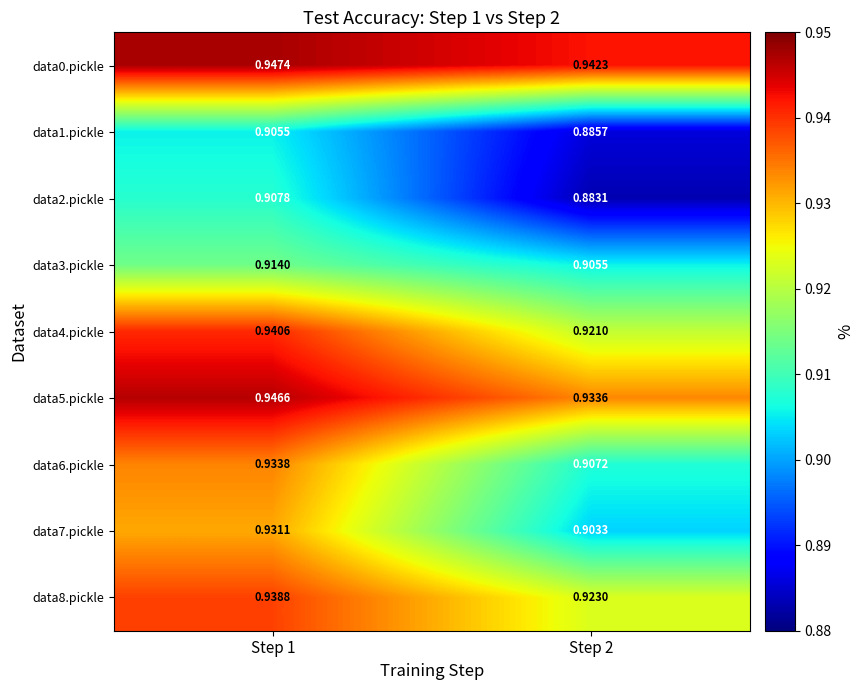

Is the value of data0.pickle at Step 1 greater than the value of data8.pickle at Step 1?

Yes